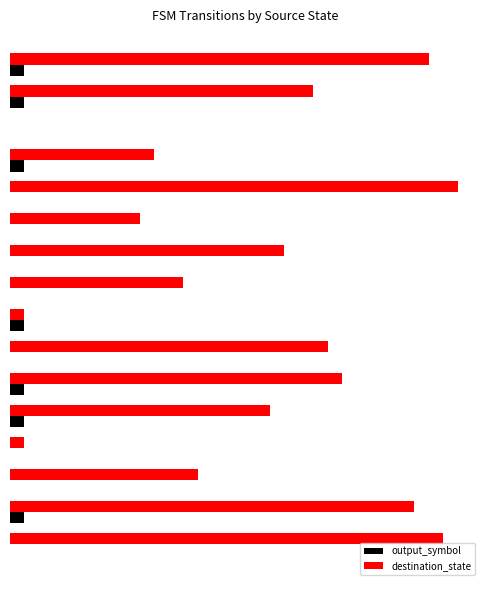

Is the value of output_symbol at 12 greater than the value of destination_state at 8?

No